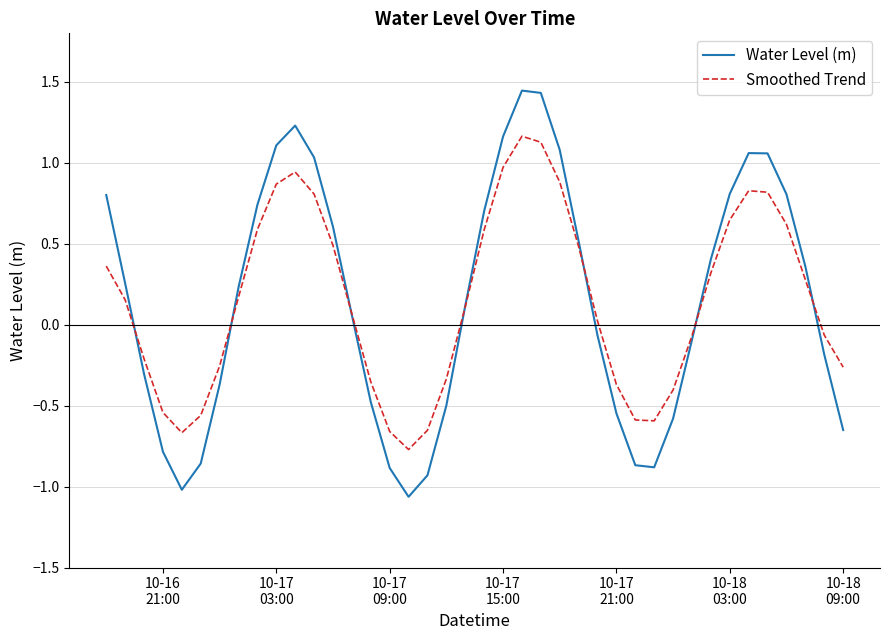

Rank the series by their maximum value, from lowest to highest.

Smoothed Trend, Water Level (m)